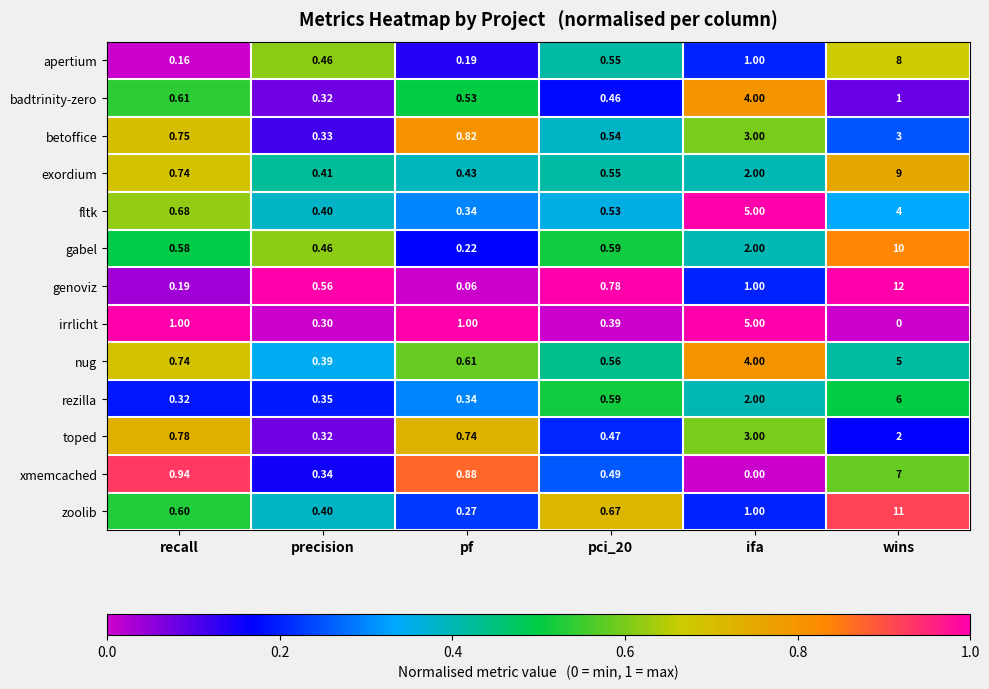

At which category does the chart reach its peak across all series?

wins